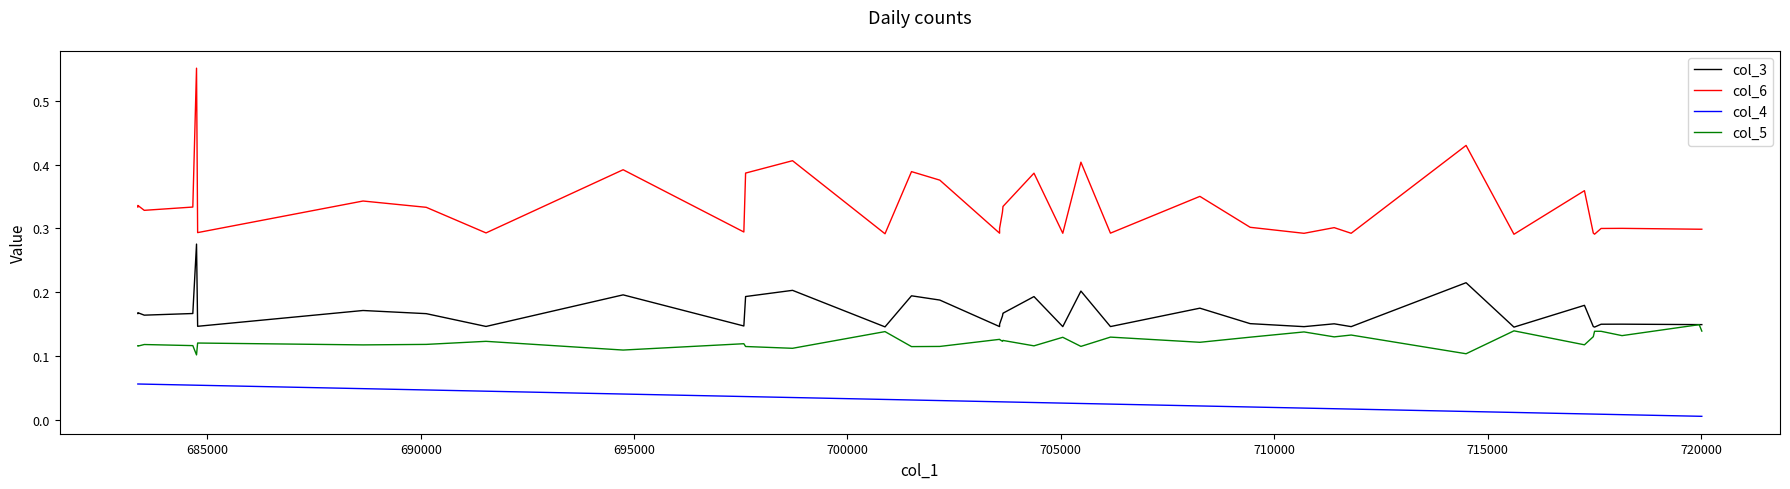

True or false: col_4 and col_5 cross at least once.

False